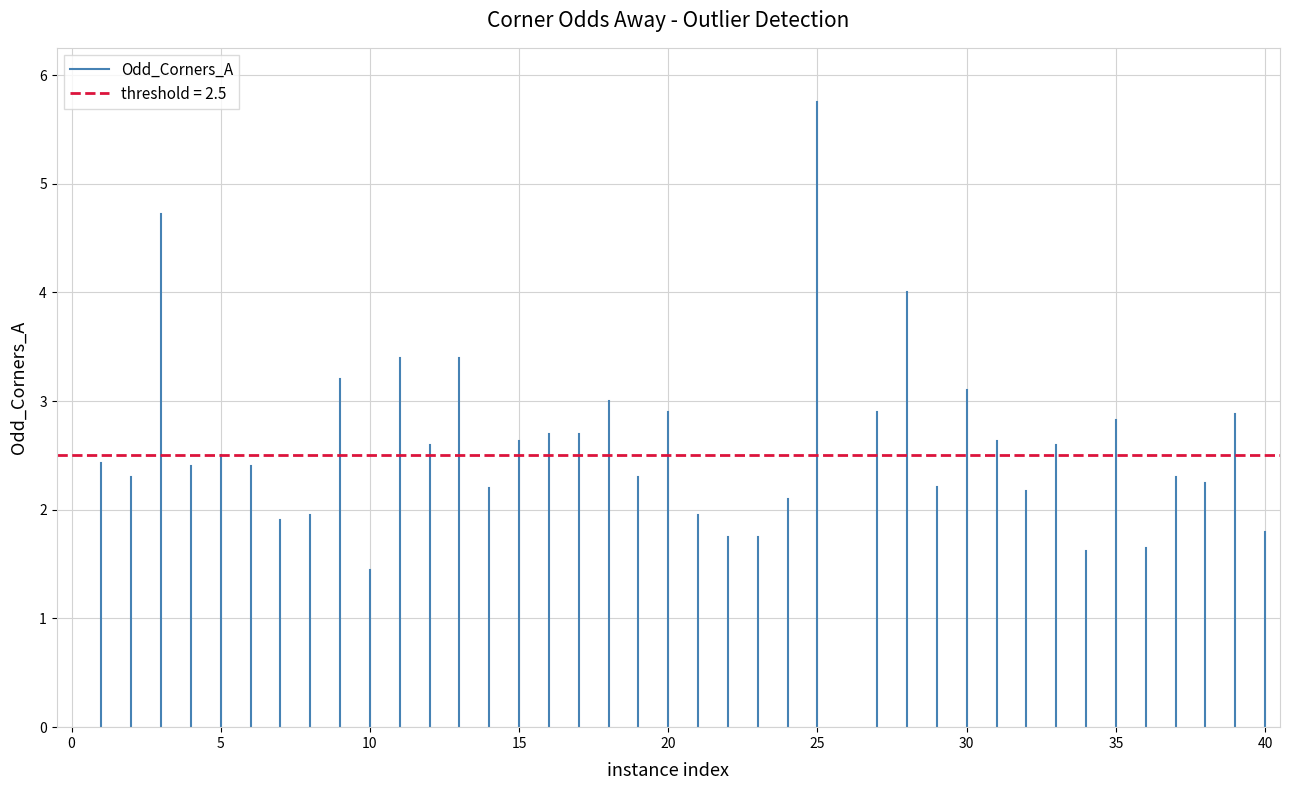

Between 5 and 0, which is larger?

5